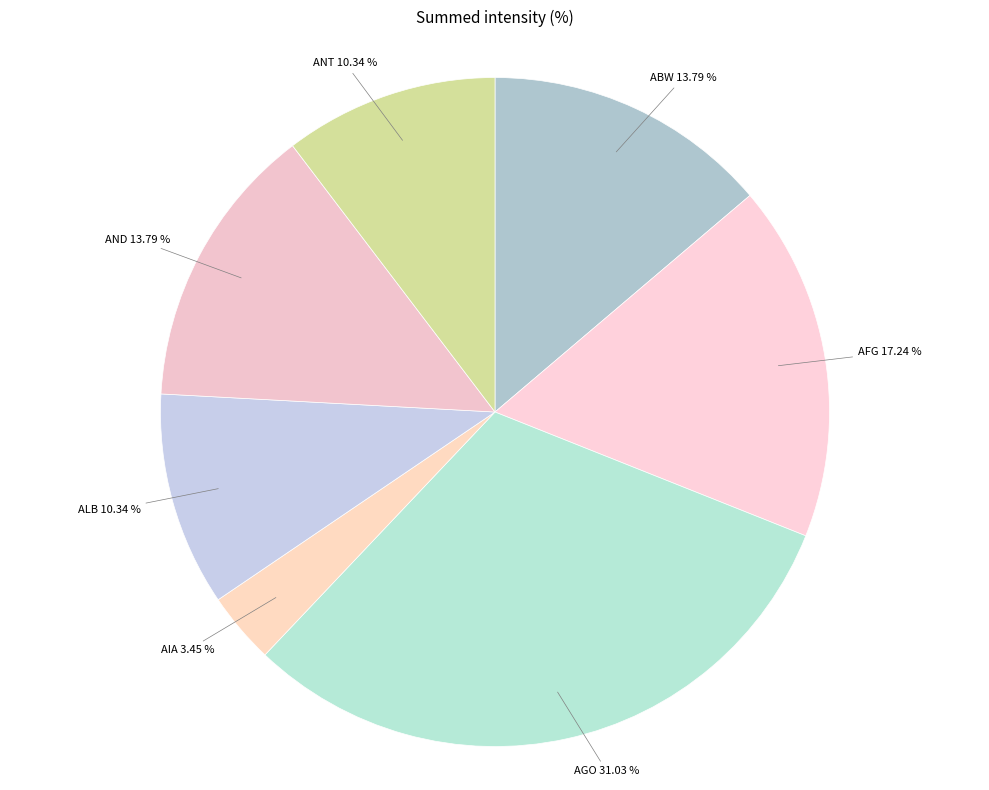

To the nearest percent, what is the difference between the largest and smallest slice percentages?

28%